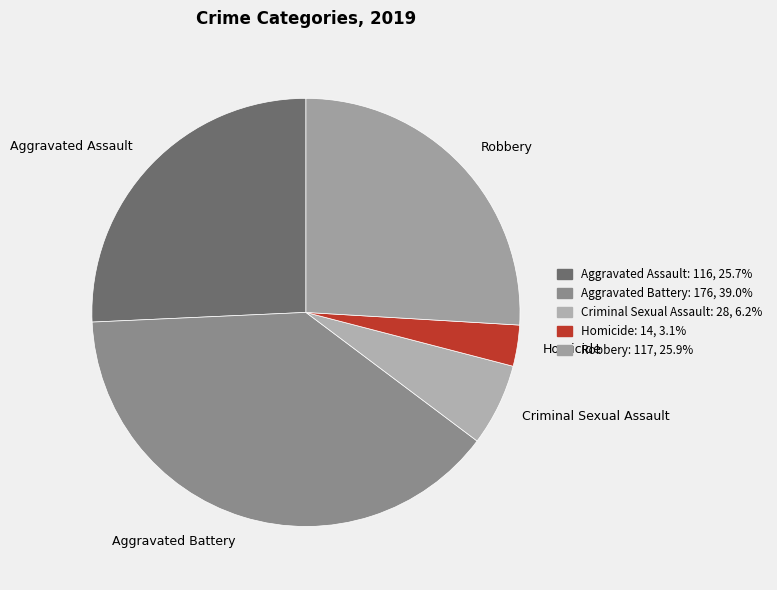

True or false: Aggravated Battery accounts for 39% of the total.

True